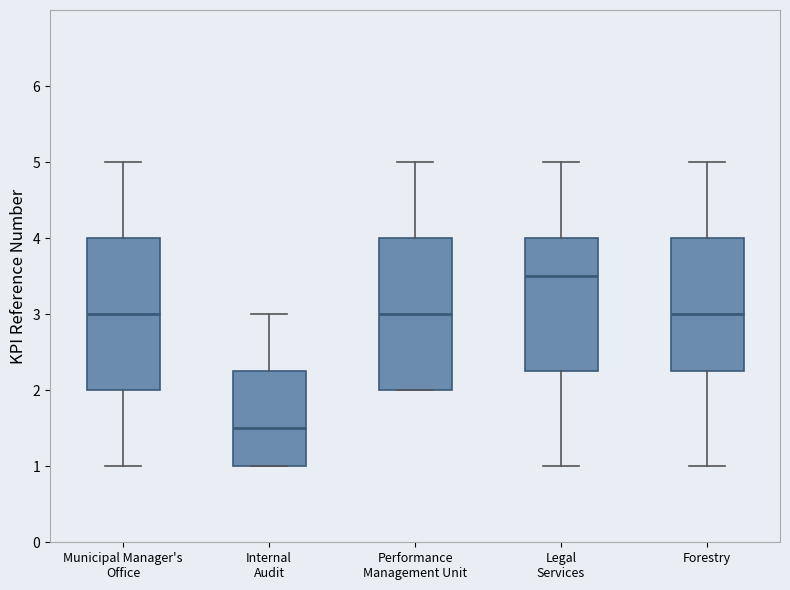

Where is the upper edge of the box for Legal Services on the y-axis? The values are not printed on the chart, so give them approximately, as read against the axis.

4.0